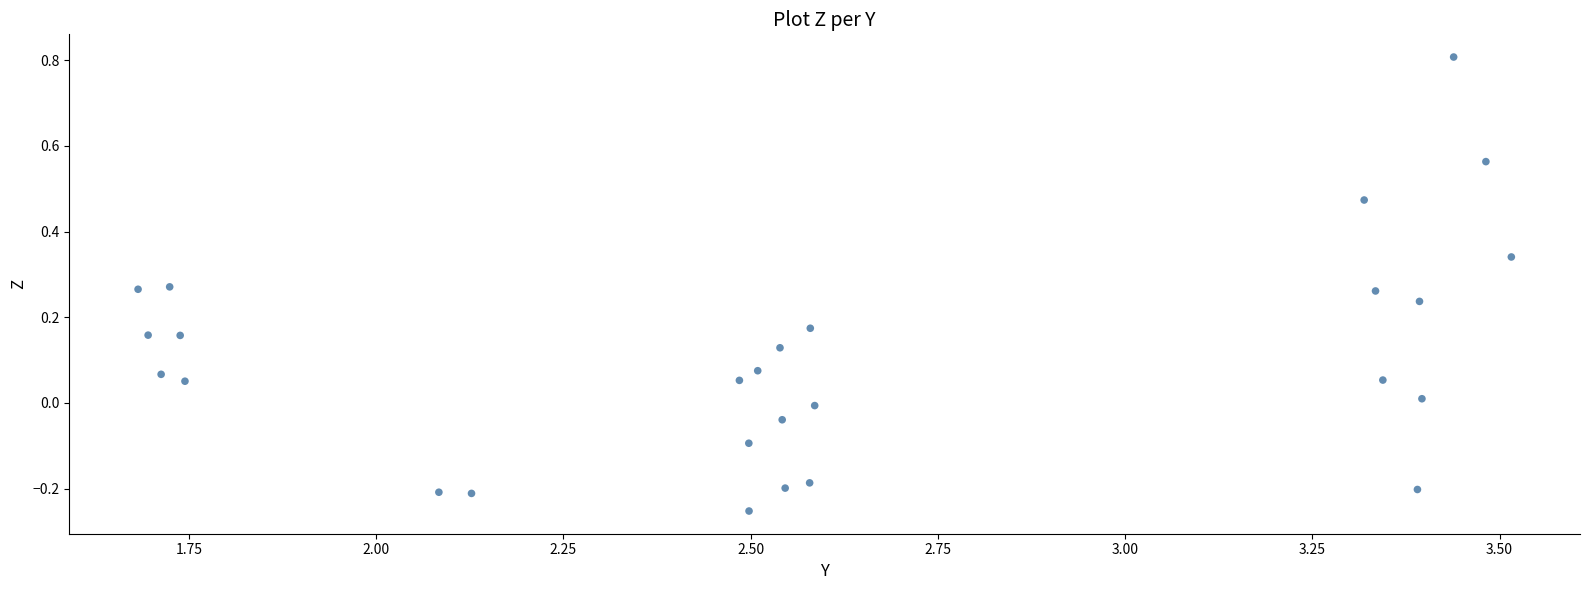

What is the range of Y values (max minus min)?

1.1